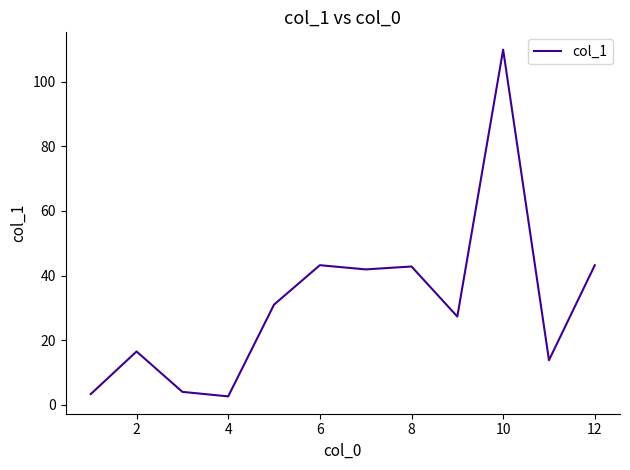

What is the minimum value shown in the chart?

2.6